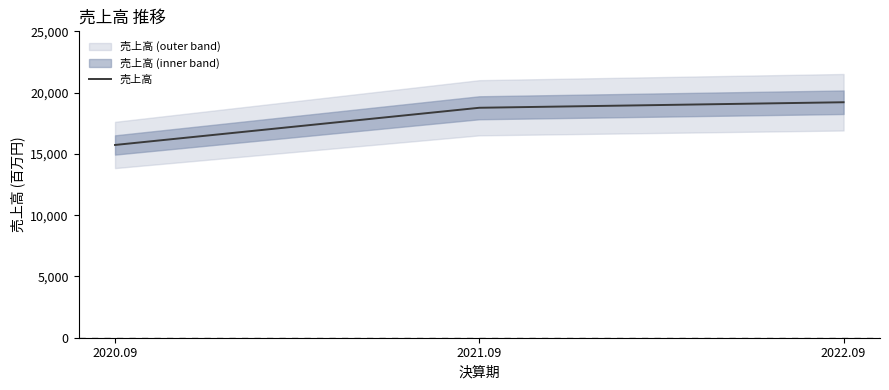

What is the sum of all values?

53705